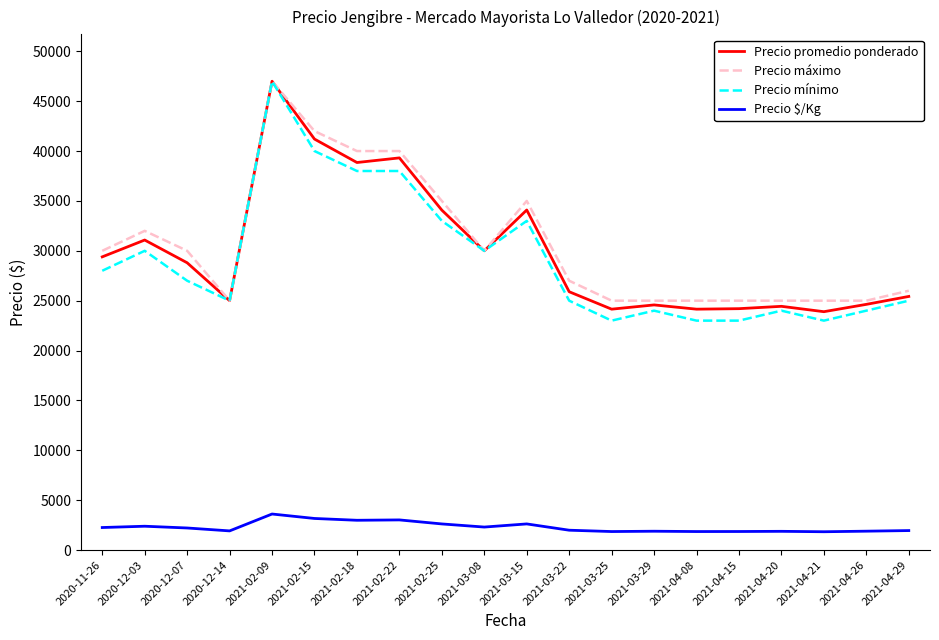

At which label does Precio $/Kg first exceed 2215?

2020-11-26